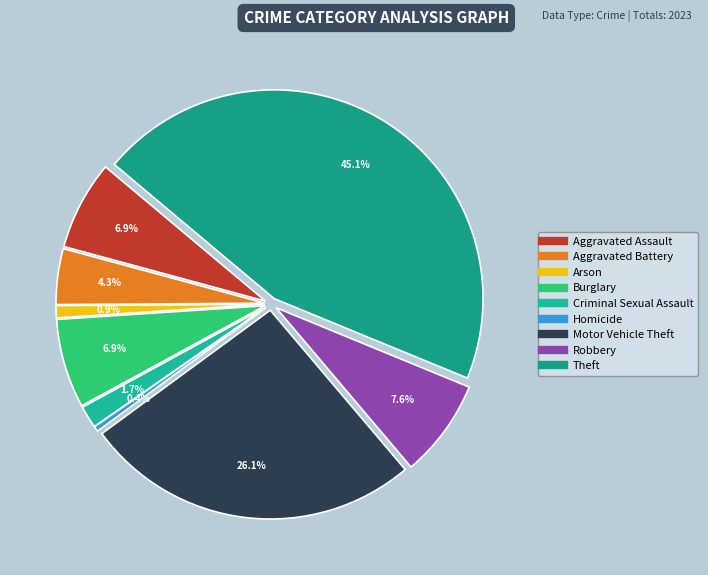

What is the ratio of the value at Aggravated Battery to the value at Arson?

4.6